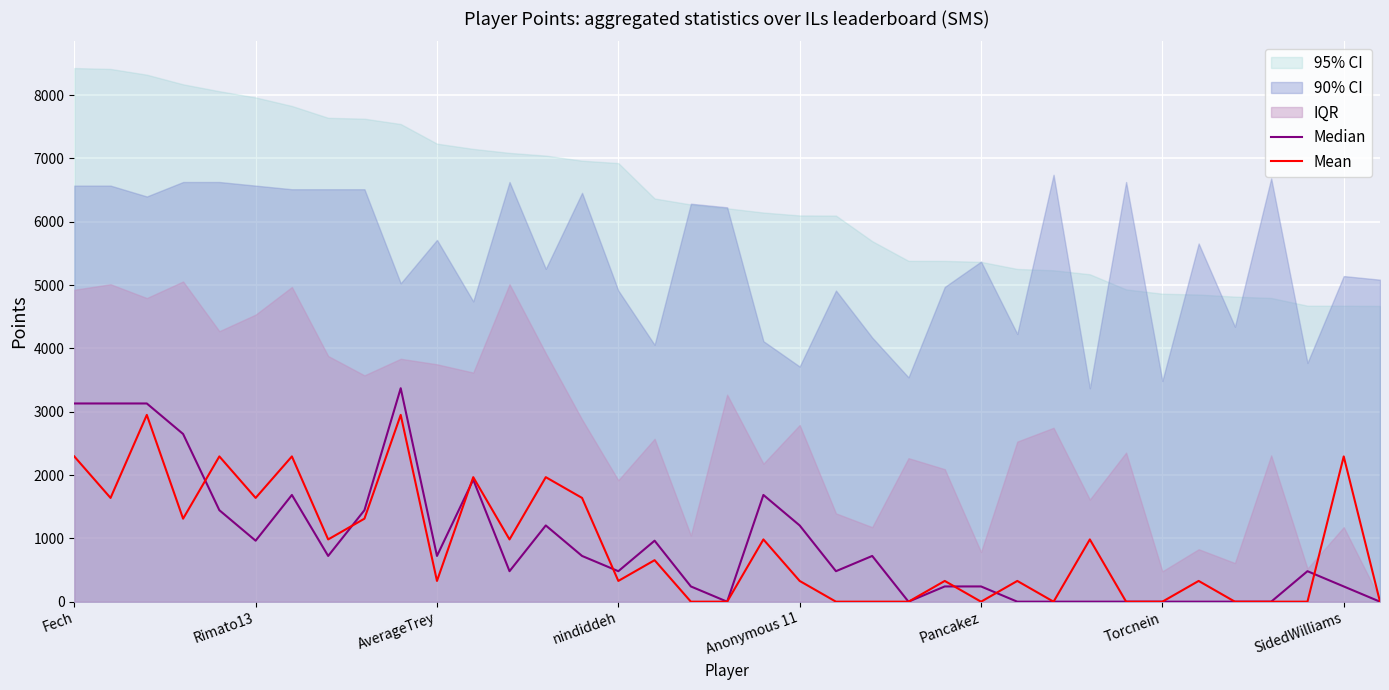

True or false: Mean has a value of 1512.9 at SidedWilliams.

False